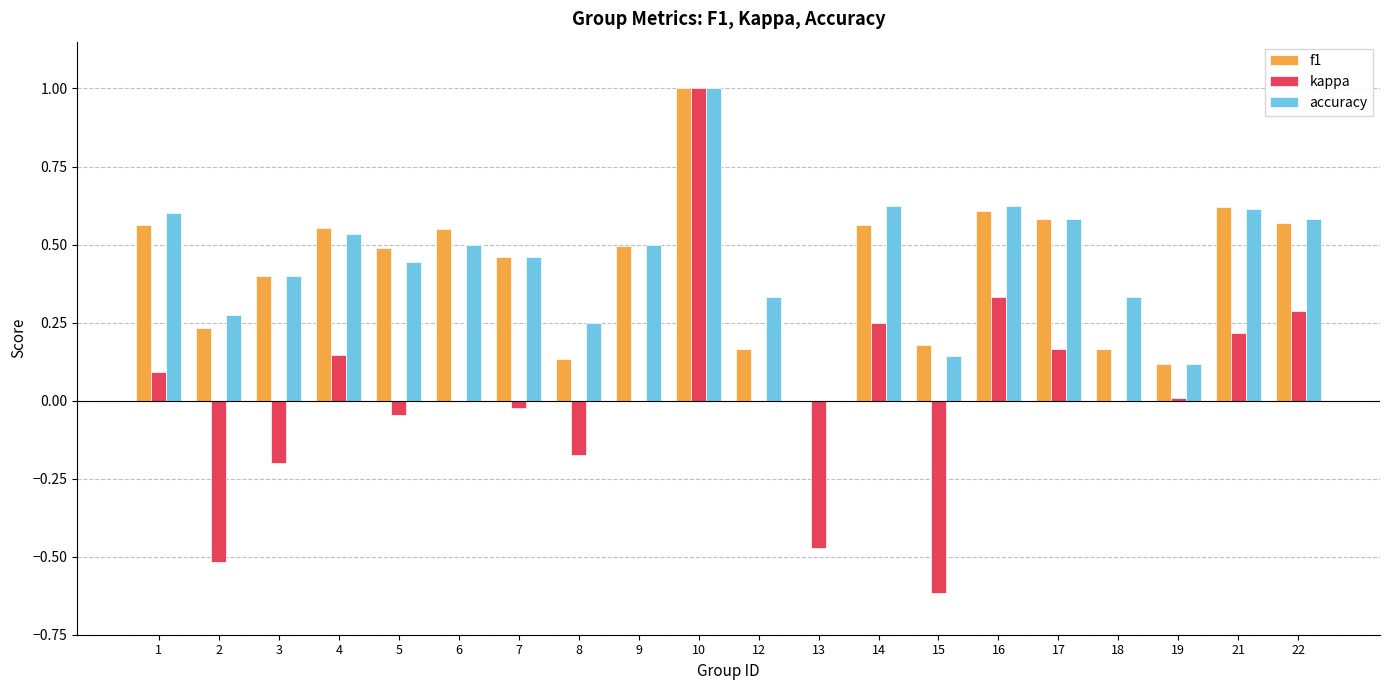

At which category is the sum across all series the highest?

10